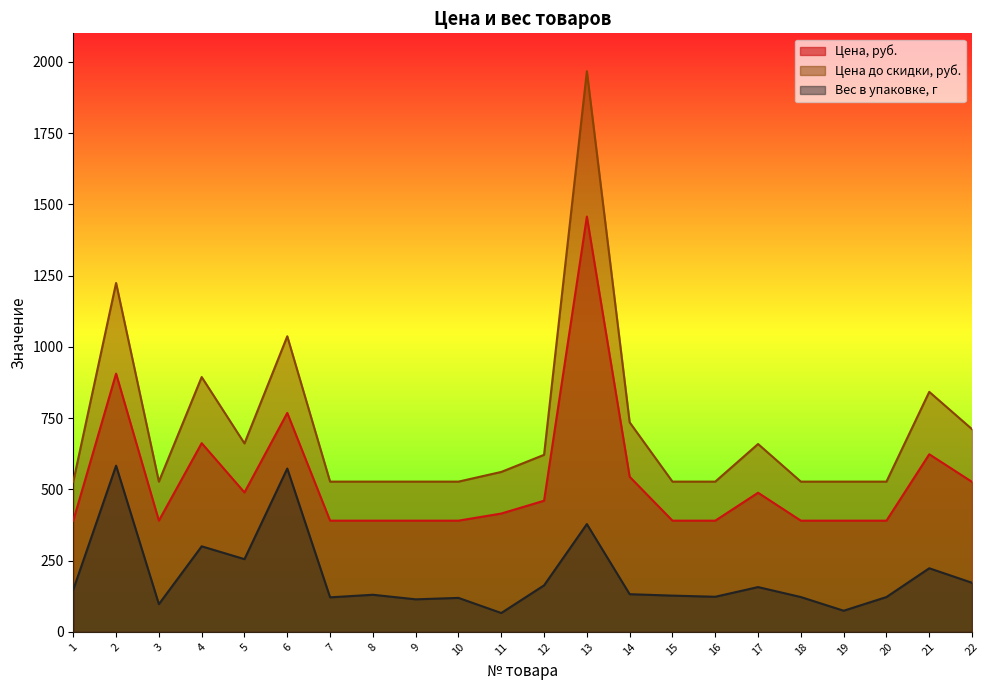

What is the sum of all Цена, руб. values?

11628